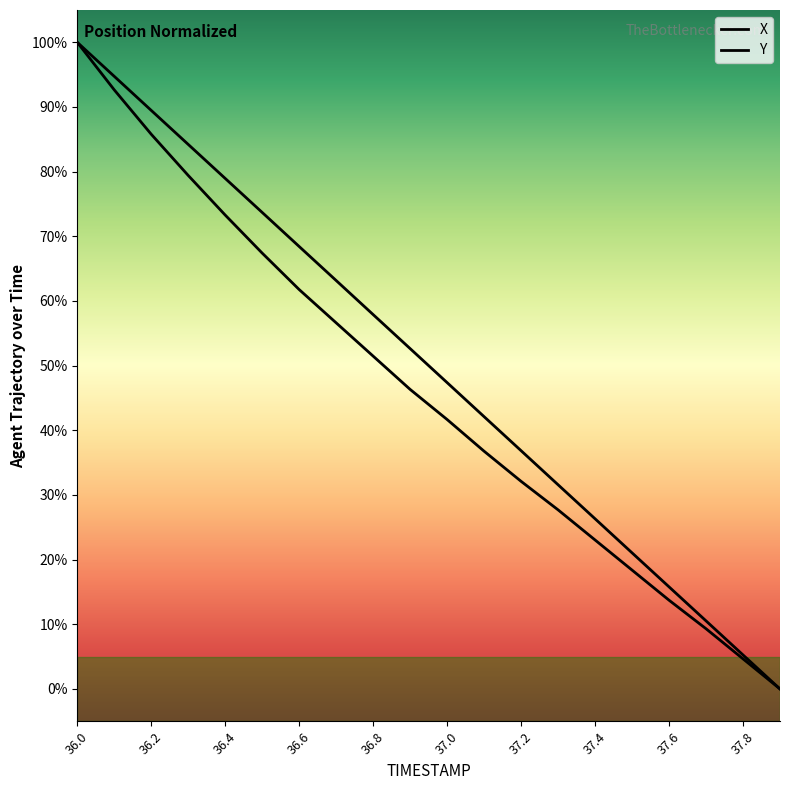

True or false: Y and X intersect in this chart.

False